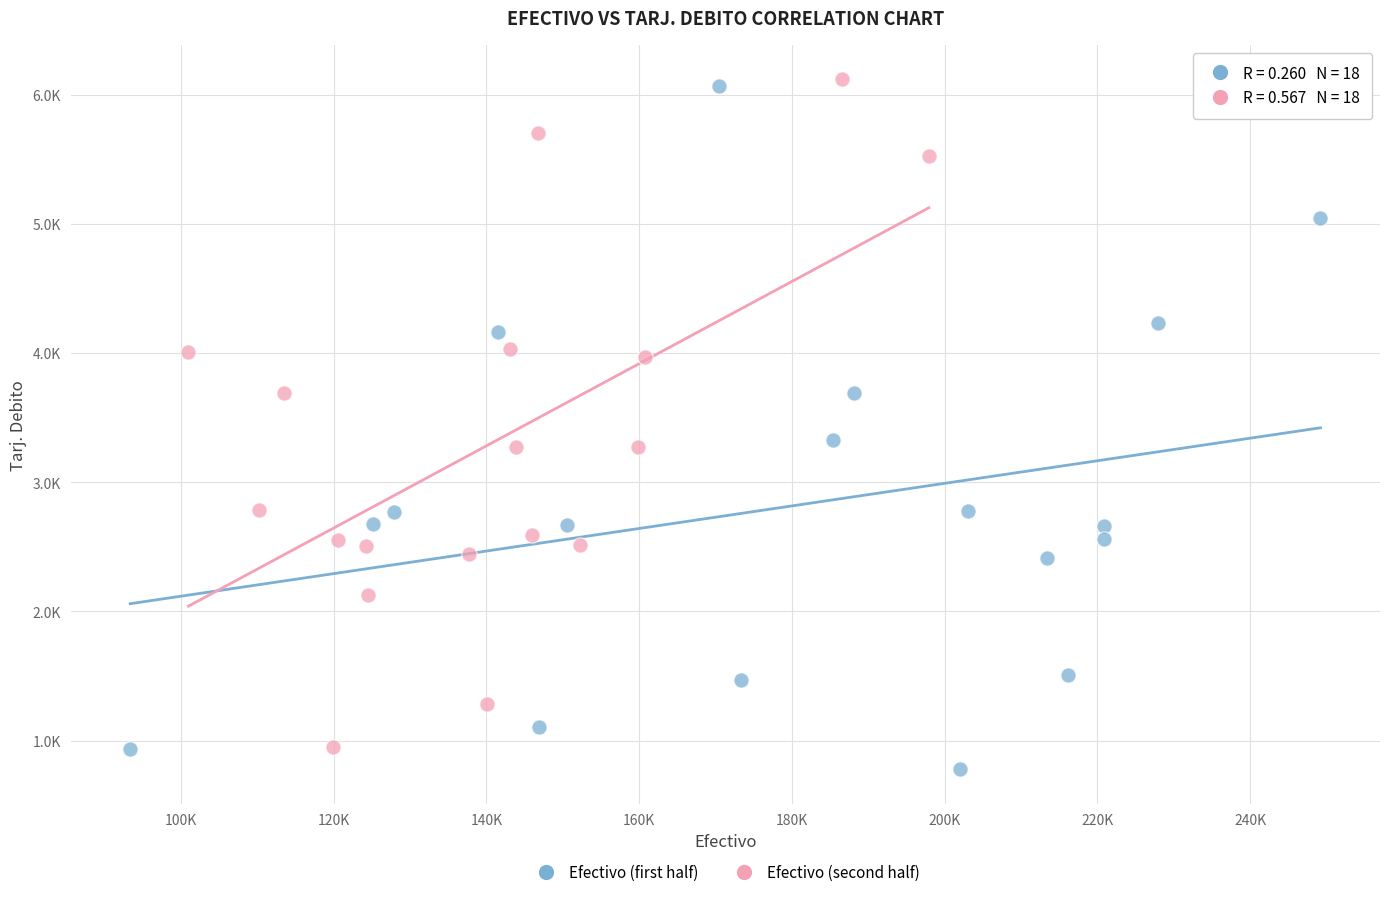

What are all the series names shown in the legend?

Efectivo (first half), Efectivo (second half)